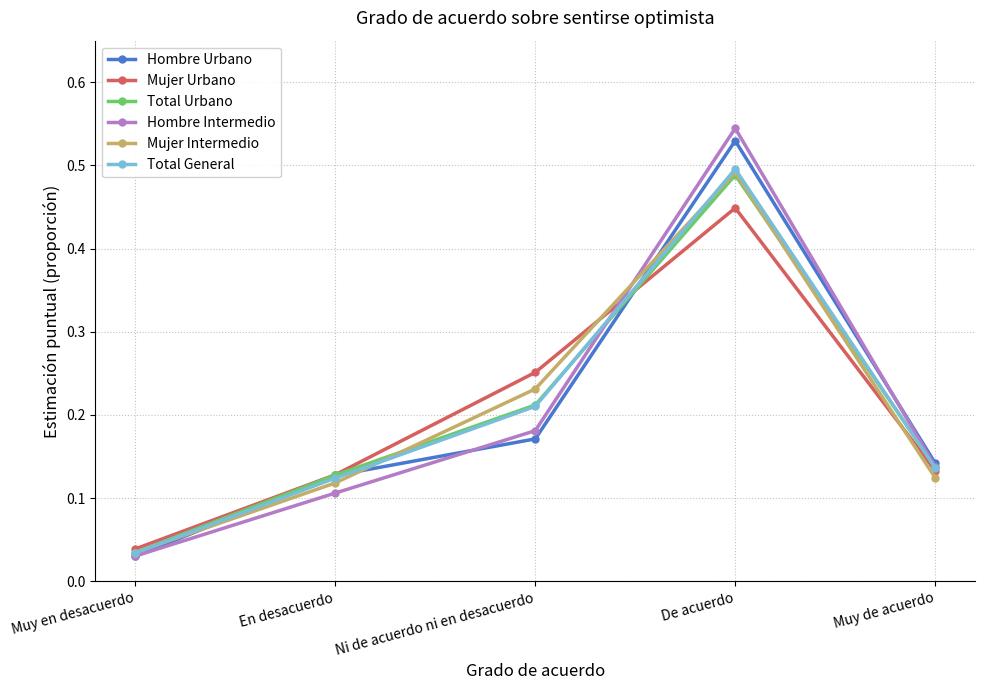

In Hombre Urbano, how many points are higher than both neighbors (excluding endpoints)?

1